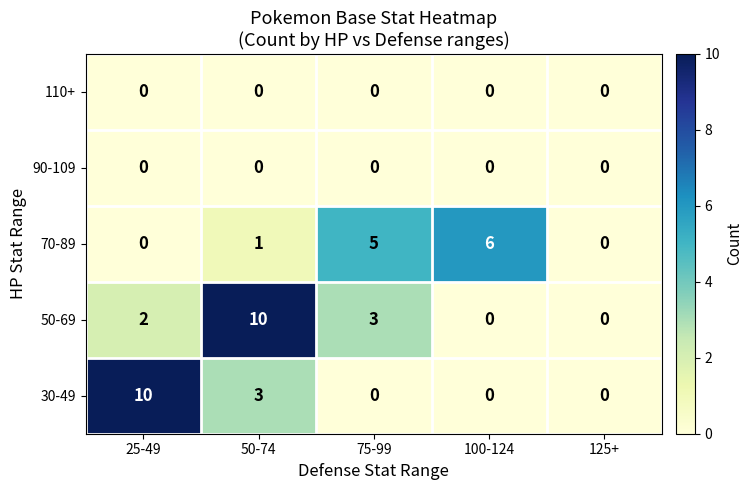

Reading right to left, list all the values displayed in this chart.

110+: 0	0	0	0	0
90-109: 0	0	0	0	0
70-89: 0	6	5	1	0
50-69: 0	0	3	10	2
30-49: 0	0	0	3	10